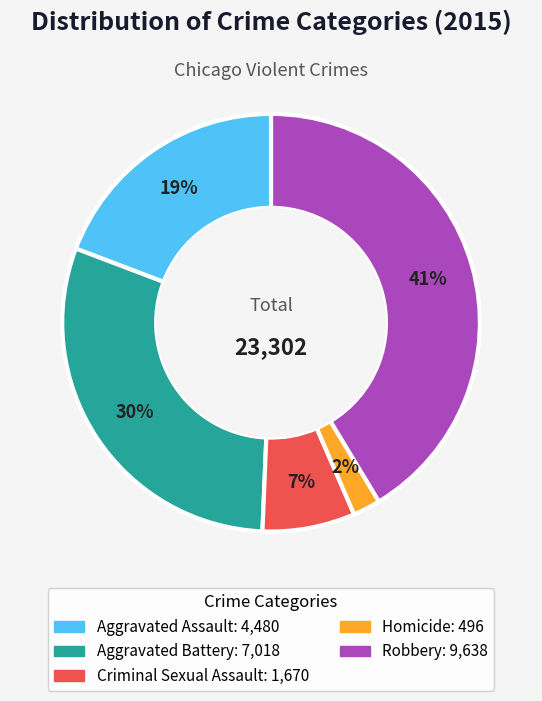

Approximately how many times larger is the value at Robbery compared to Aggravated Assault?

2.2